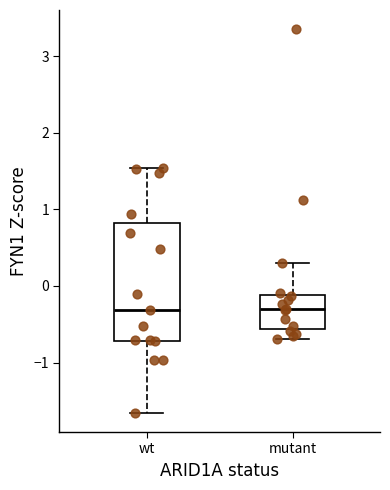

Reading left to right, transcribe this box plot: for each box, give where its median line is, the range the box spans, and where its two whiskers end, as read against the y-axis. The values are not printed on the chart, so give them approximately, as read against the axis.

wt: median -0.3, box -0.7 to 0.8, whiskers -1.7 to 1.5
mutant: median -0.3, box -0.6 to -0.1, whiskers -0.7 to 0.3